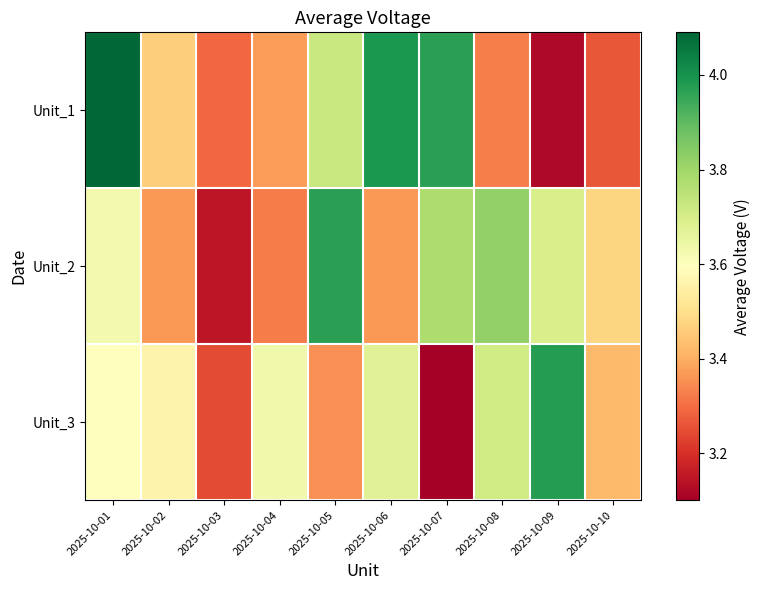

Reading left to right, list all the values displayed in this chart.

Unit_1: 2025-10-01=4.1	2025-10-02=3.5	2025-10-03=3.3	2025-10-04=3.4	2025-10-05=3.7	2025-10-06=4.0	2025-10-07=4.0	2025-10-08=3.3	2025-10-09=3.1	2025-10-10=3.3
Unit_2: 2025-10-01=3.6	2025-10-02=3.4	2025-10-03=3.1	2025-10-04=3.3	2025-10-05=4.0	2025-10-06=3.4	2025-10-07=3.8	2025-10-08=3.8	2025-10-09=3.7	2025-10-10=3.5
Unit_3: 2025-10-01=3.6	2025-10-02=3.6	2025-10-03=3.2	2025-10-04=3.6	2025-10-05=3.4	2025-10-06=3.7	2025-10-07=3.1	2025-10-08=3.7	2025-10-09=4.0	2025-10-10=3.4